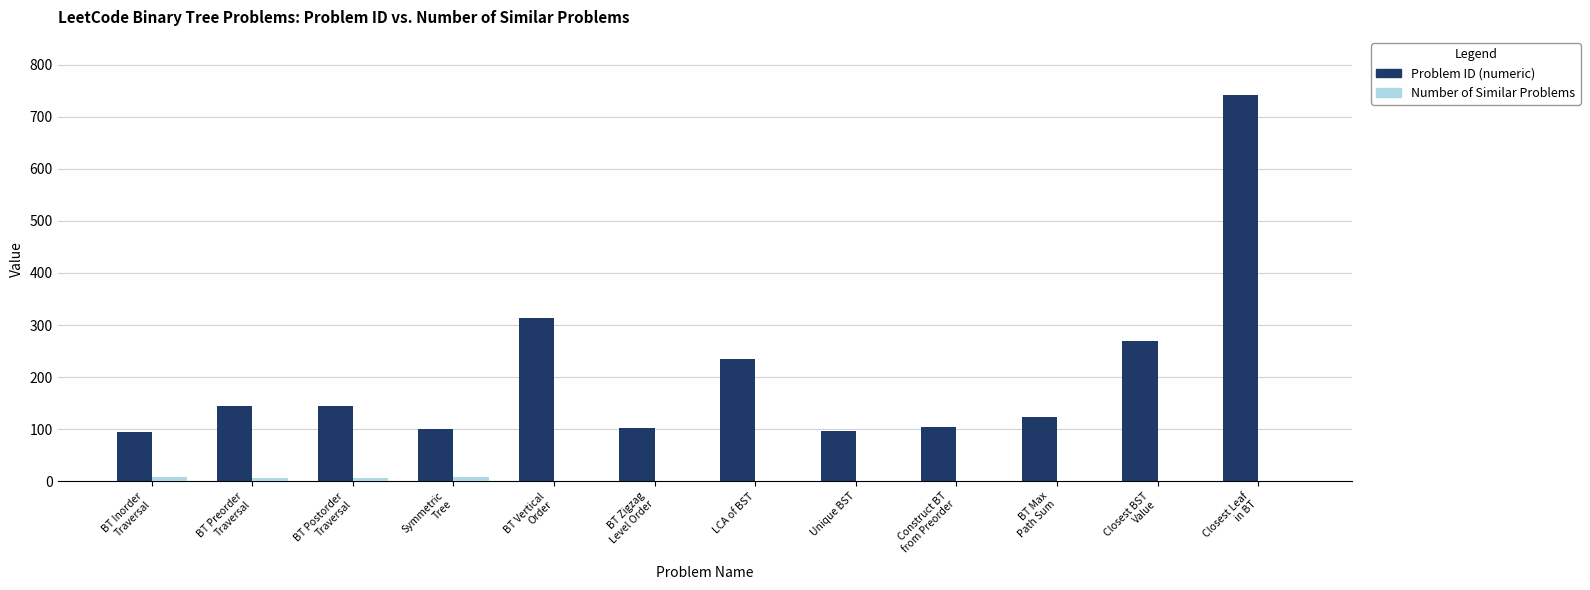

How many groups of bars are there?

12